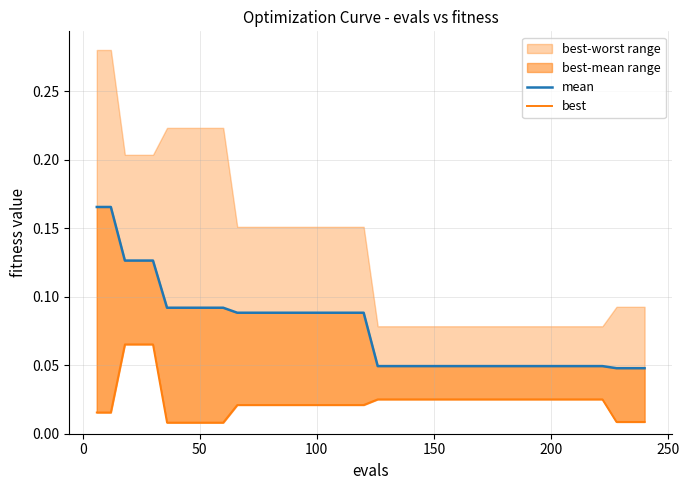

True or false: best has a value of 0.0 at 28.

False